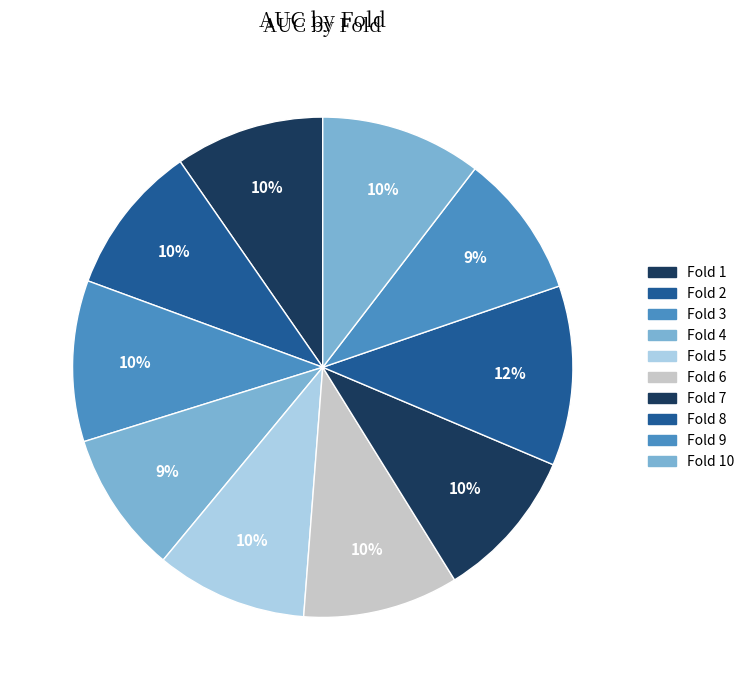

How much of the chart is everything except Fold 5?

90.2%